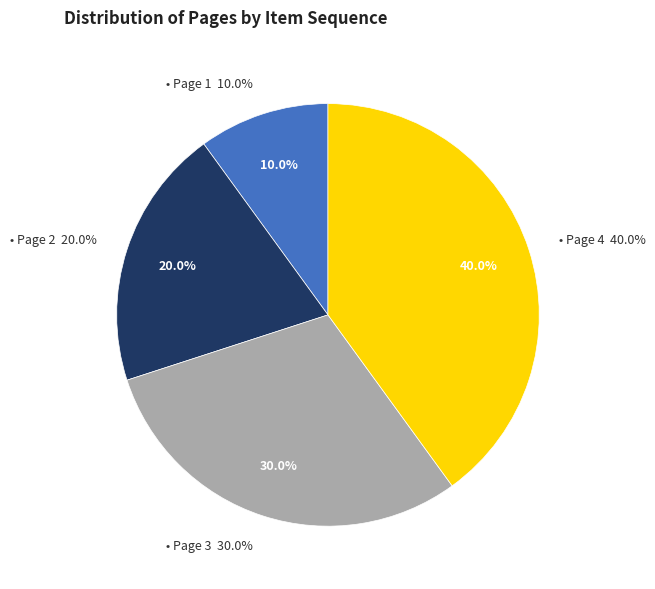

Which category has the smallest portion of the pie?

Page 1